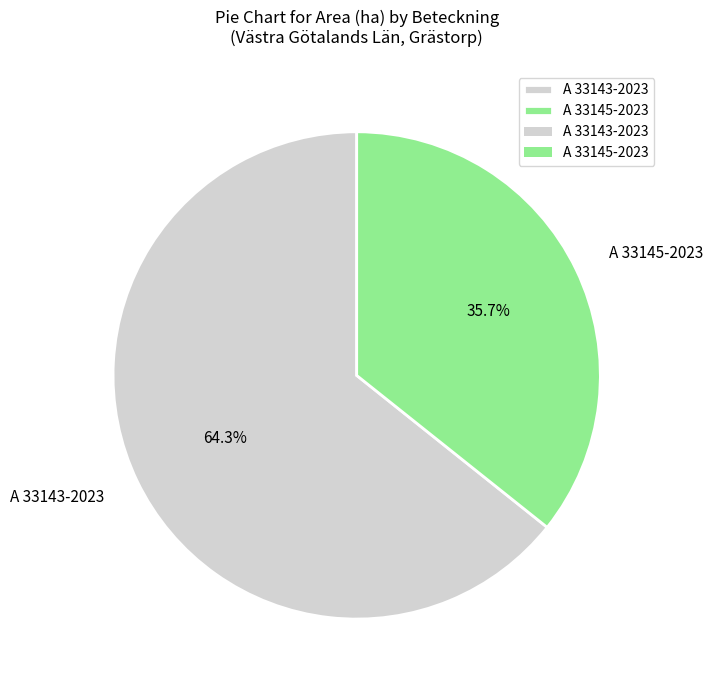

What is the total percentage of A 33143-2023 and A 33145-2023?

100.0%